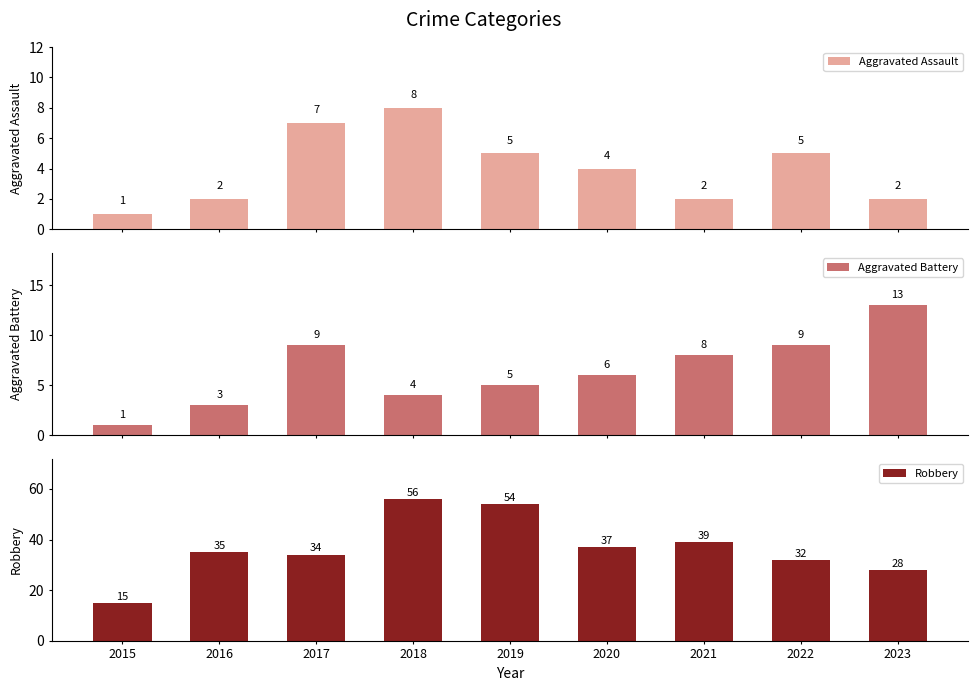

Which series has the widest spread of values?

Robbery